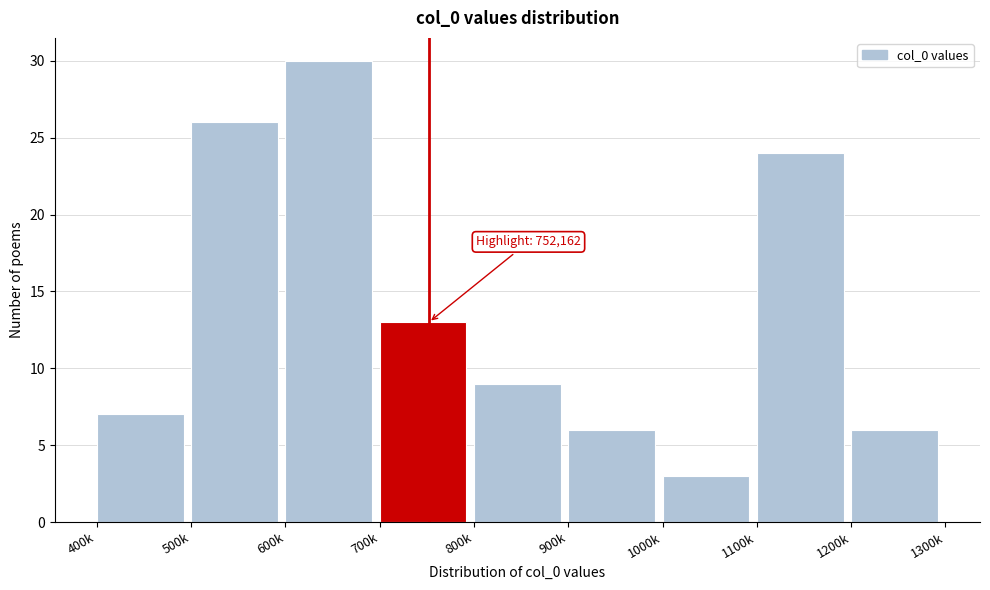

Reading left to right, what are all the values shown in this chart?

400k=7	500k=26	600k=30	700k=13	800k=9	900k=6	1000k=3	1100k=24	1200k=6